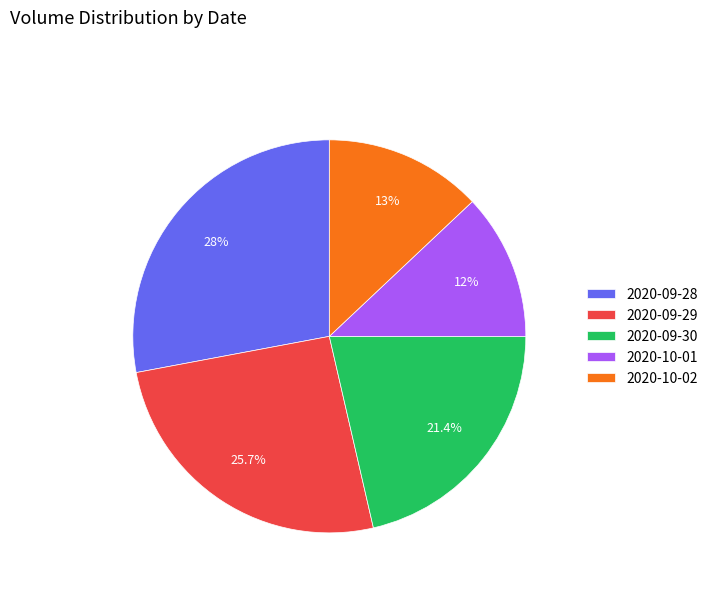

Is there a majority slice in this chart?

No